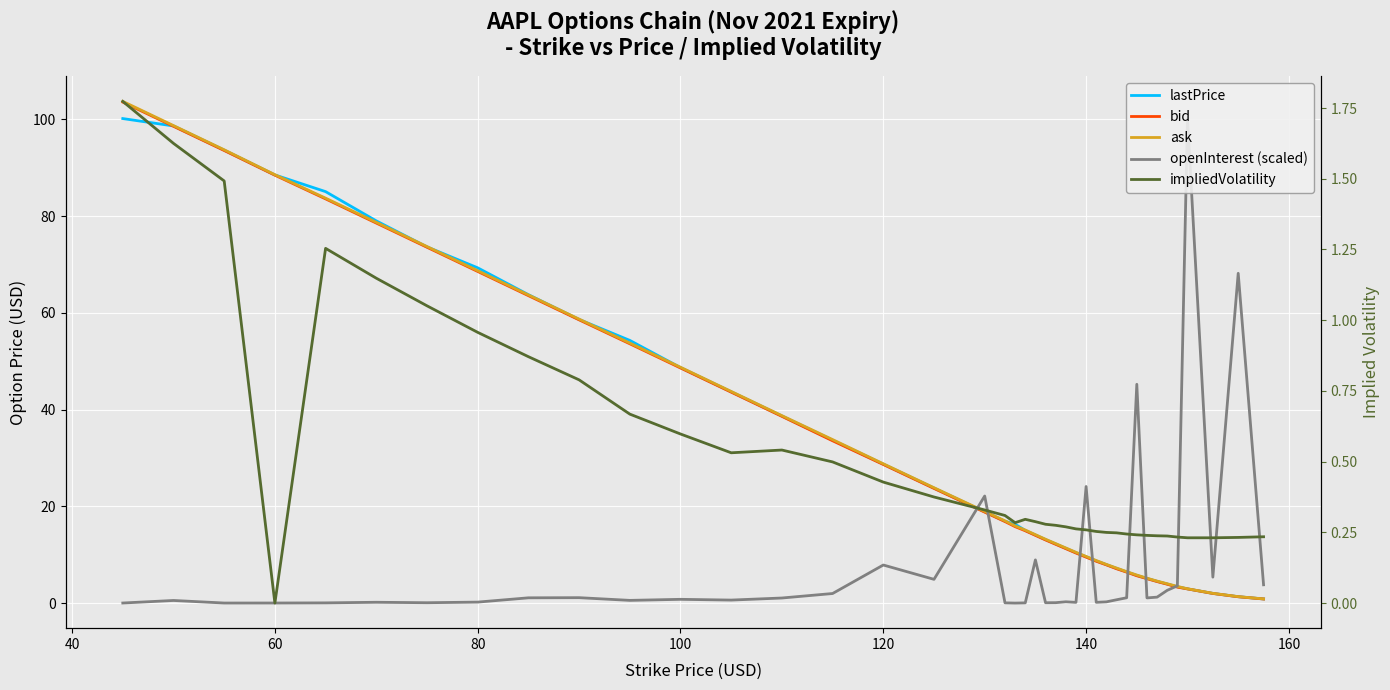

What is the greatest value displayed?

103.7